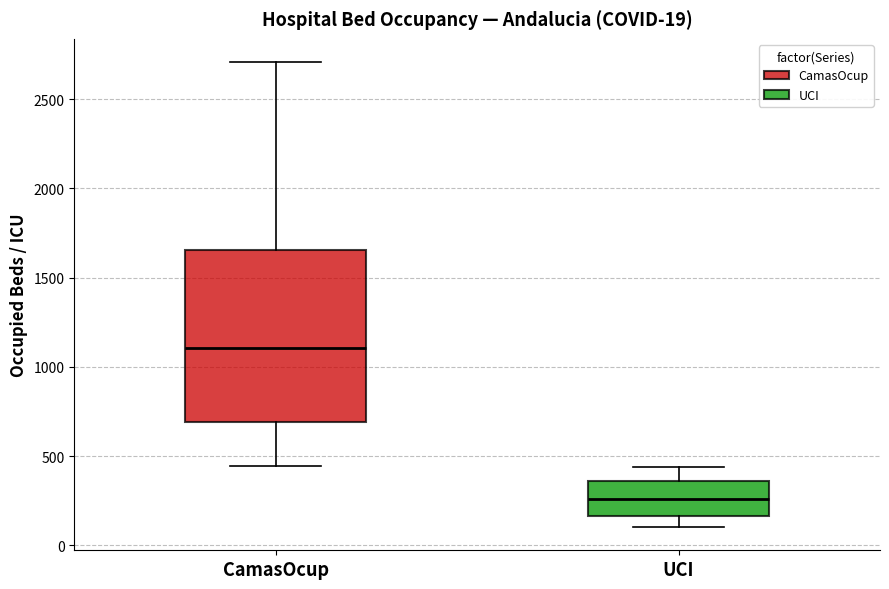

Which box is the tallest, from its lower edge to its upper edge?

CamasOcup